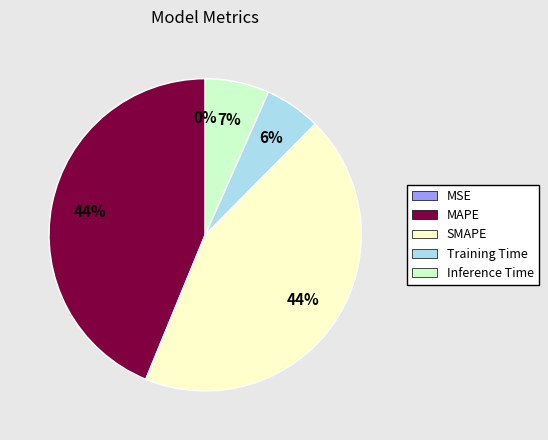

Combined, do Inference Time and MAPE account for over 50%?

Yes